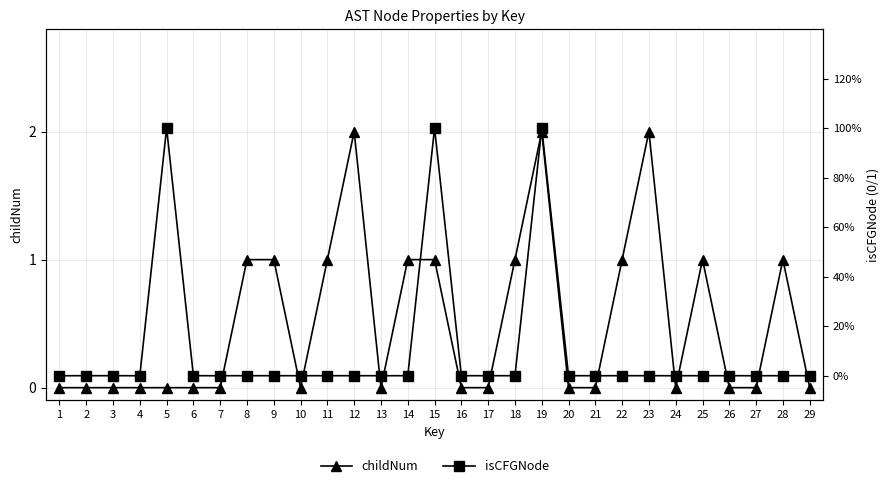

Reading left to right, what are all the values shown in this chart?

childNum: 0	0	0	0	0	0	0	1	1	0	1	2	0	1	1	0	0	1	2	0	0	1	2	0	1	0	0	1	0
isCFGNode: 0	0	0	0	1	0	0	0	0	0	0	0	0	0	1	0	0	0	1	0	0	0	0	0	0	0	0	0	0